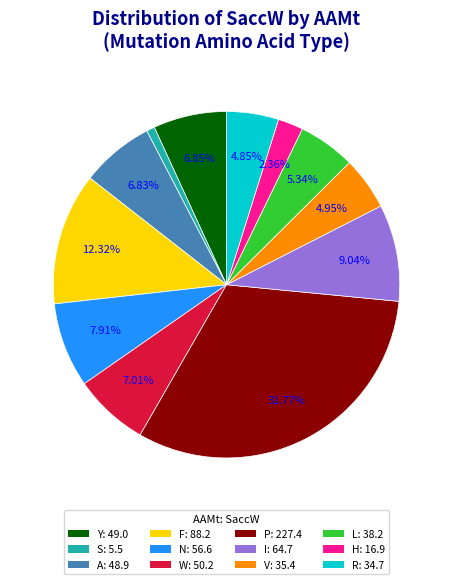

Is there any slice that represents more than half of the pie?

No